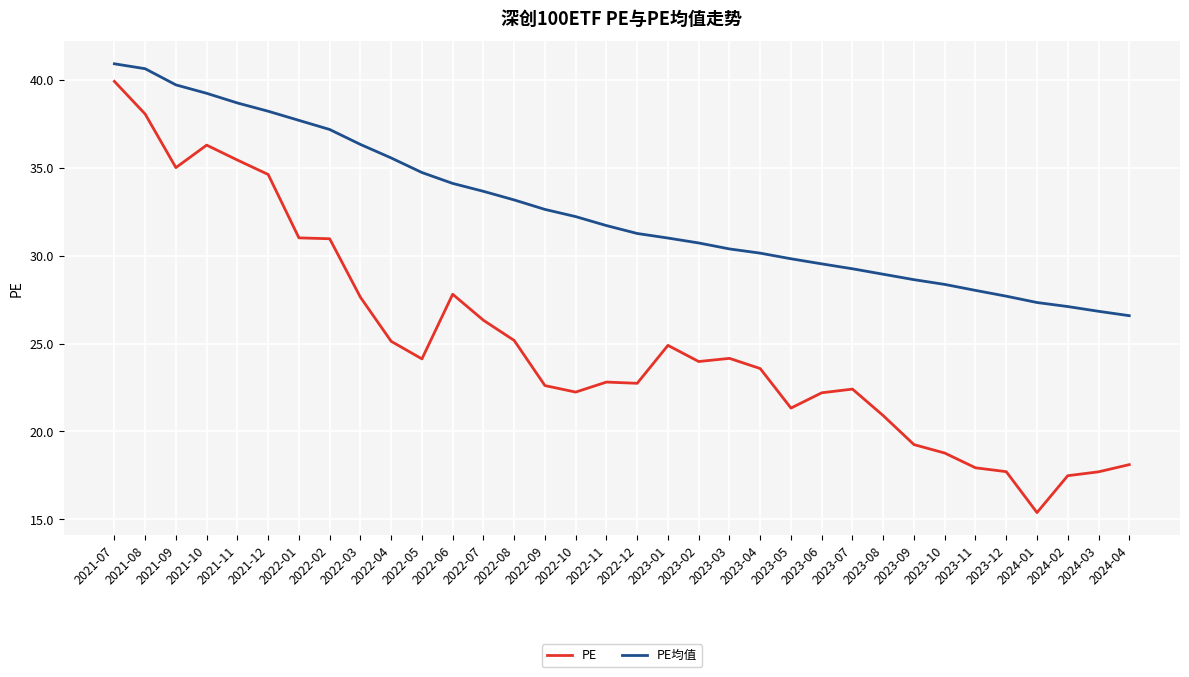

What position from the right is 2024-01?

4